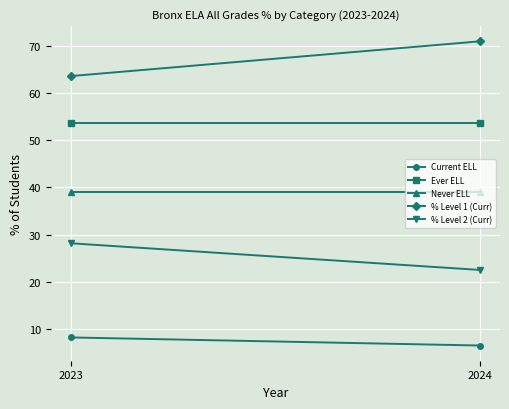

Which has a higher value, 2024 or 2023?

2023